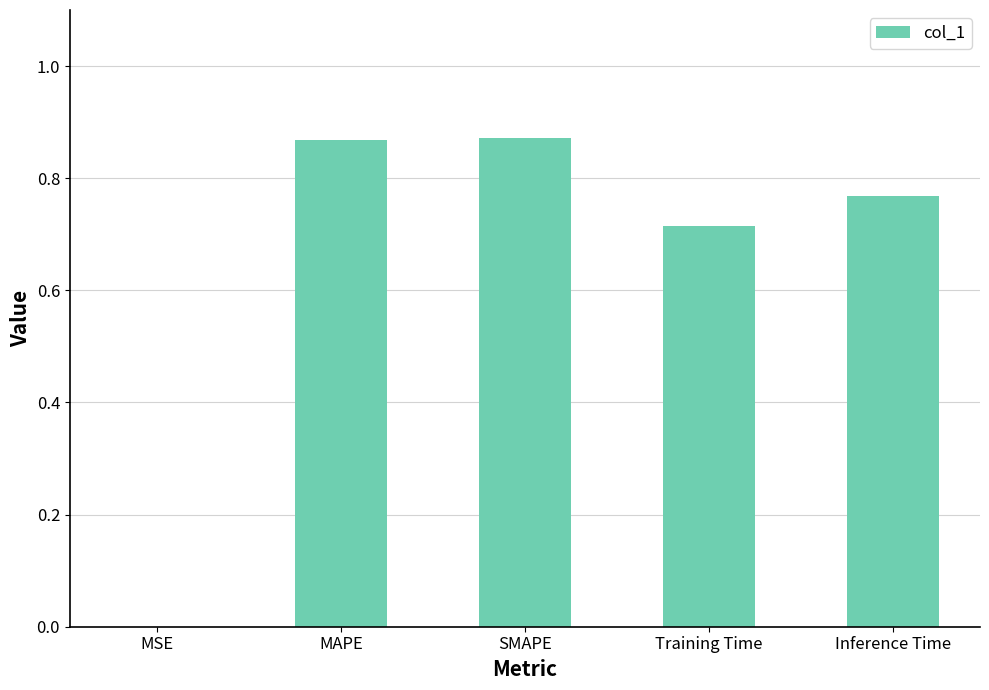

Are the bars horizontal?

No